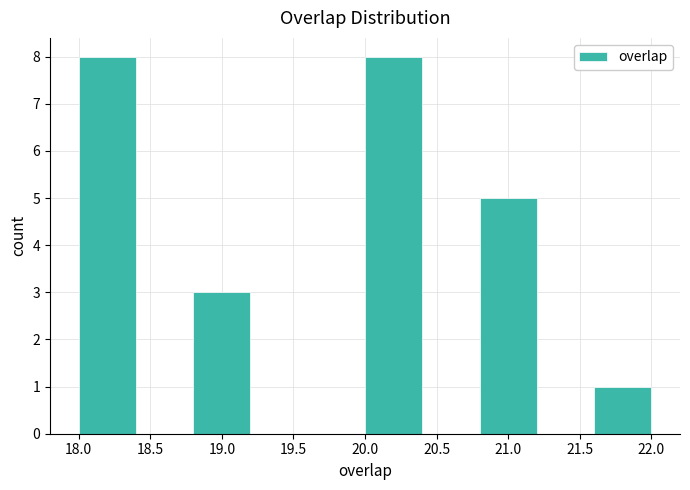

Reading left to right, transcribe this chart: for each bar, give the range it covers on the x-axis and its height. The values are not printed on the chart, so give them approximately, as read against the axis.

18.0 to 18.4: 8
18.4 to 18.8: 0
18.8 to 19.2: 3
19.2 to 19.6: 0
19.6 to 20.0: 0
20.0 to 20.4: 8
20.4 to 20.8: 0
20.8 to 21.2: 5
21.2 to 21.6: 0
21.6 to 22.0: 1